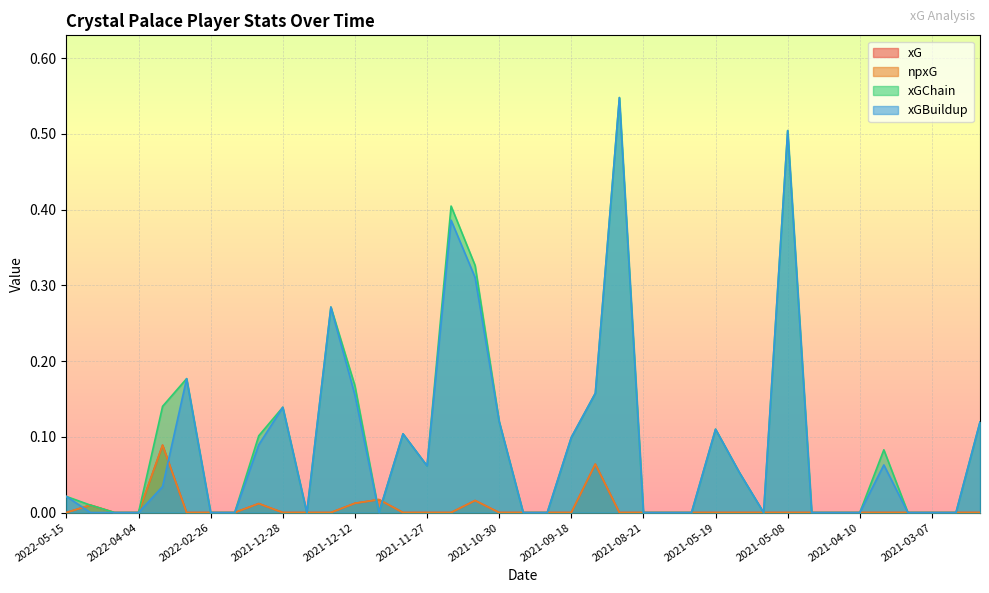

What is the label of the 28th point from the right?

2021-12-15